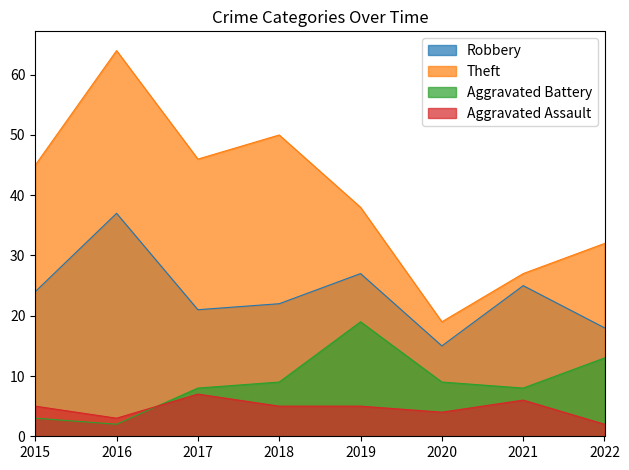

Is the value of Aggravated Assault at 2021 greater than the value of Robbery at 2015?

No